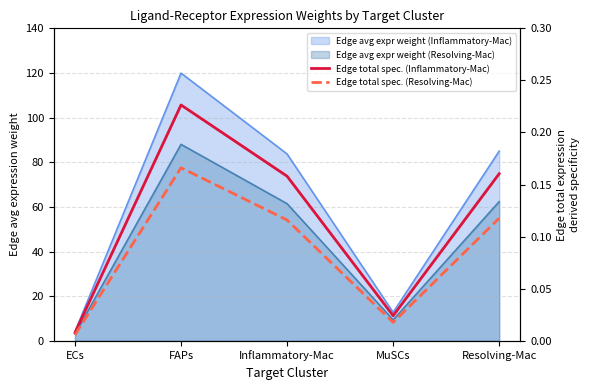

How many lines are shown in the chart?

2